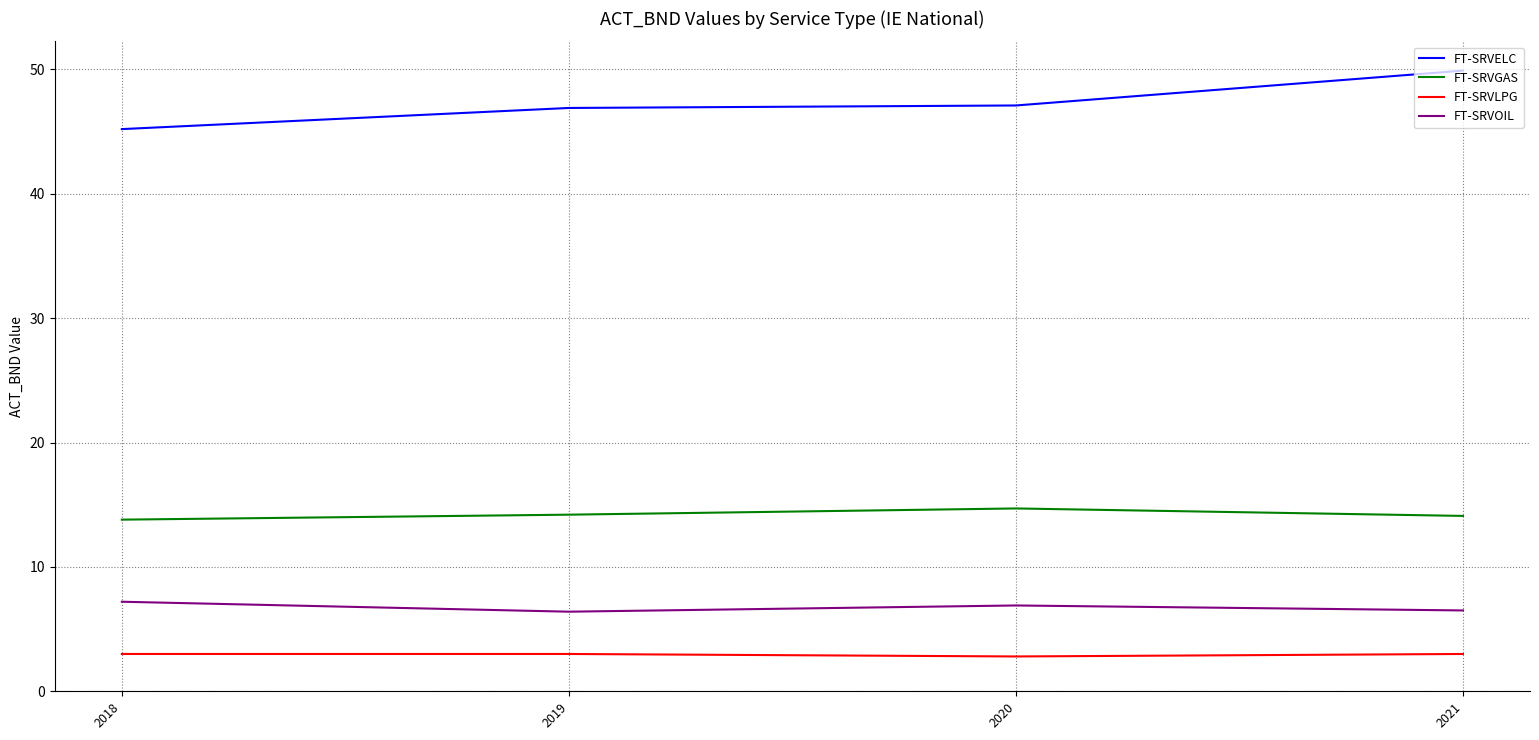

What is the difference between the FT-SRVOIL values at 2021 and 2020?

0.4